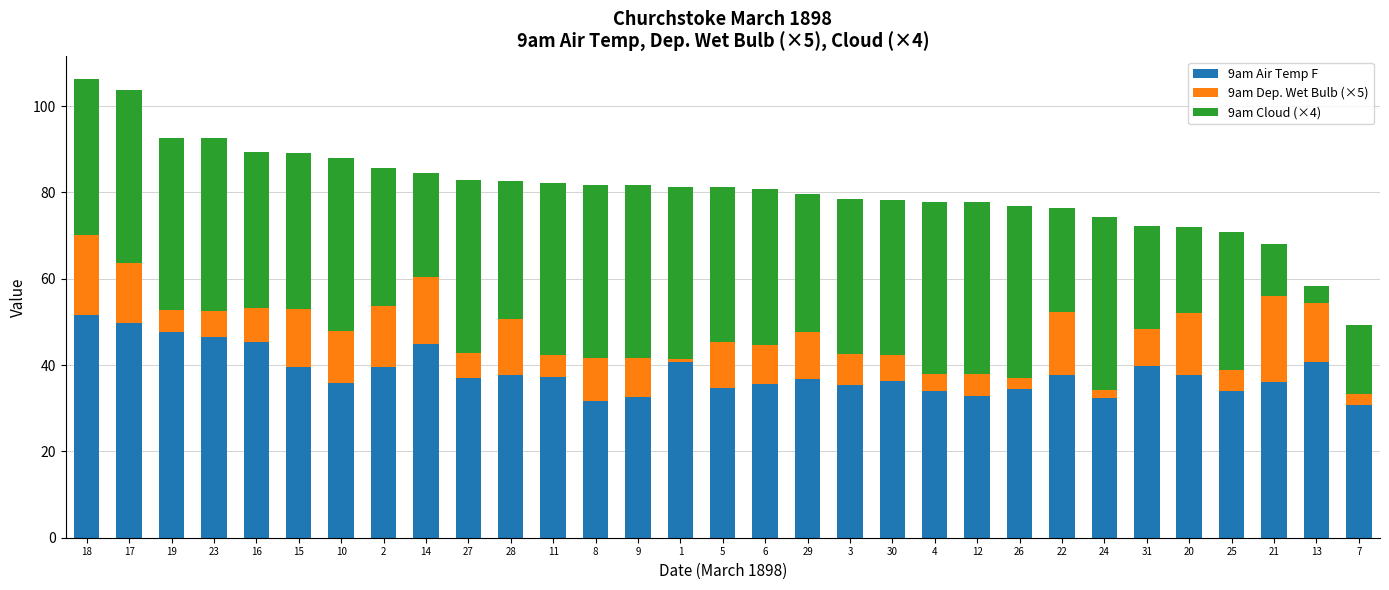

What is the lowest value of the 9am Air Temp F series?

30.7